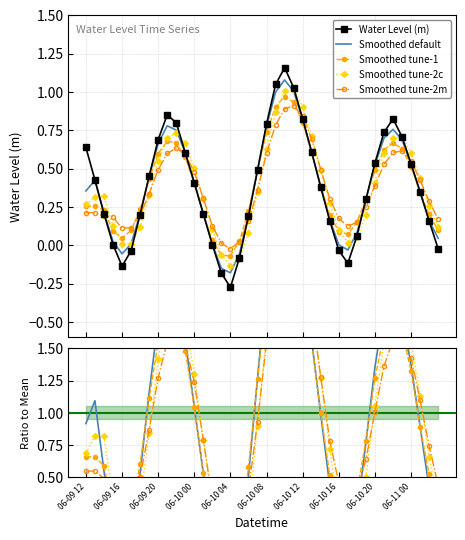

Between 30 and 06-10 16, which is larger?

06-10 16